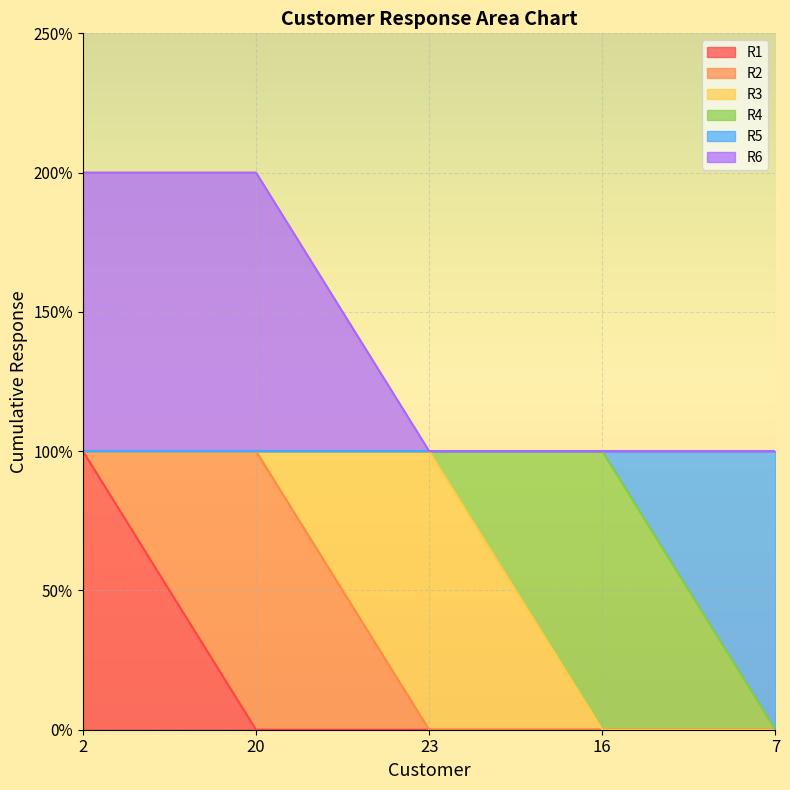

True or false: R5 and R1 intersect in this chart.

False